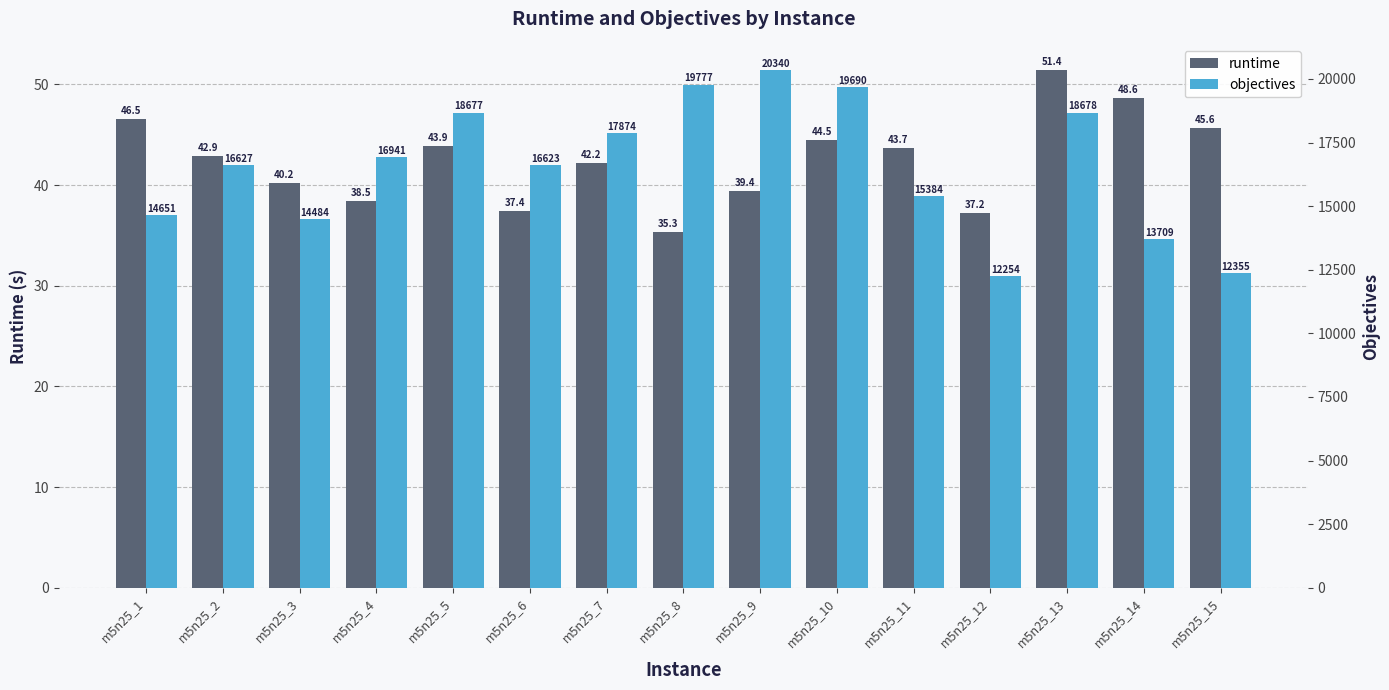

How many groups of bars are there?

15